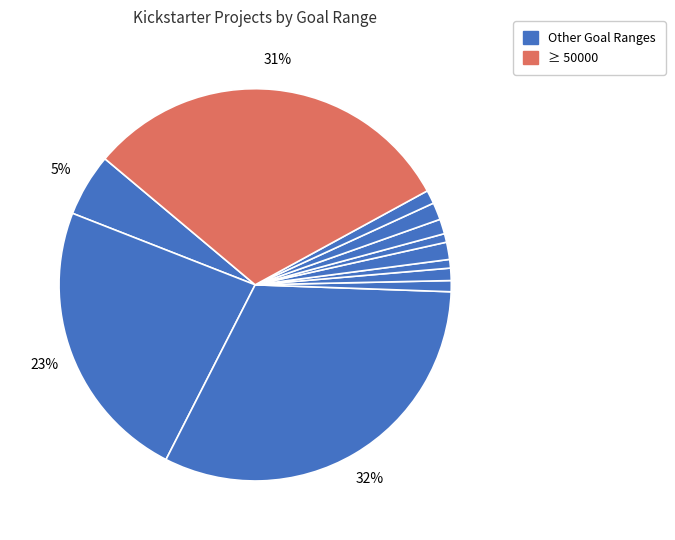

Is there a majority slice in this chart?

No